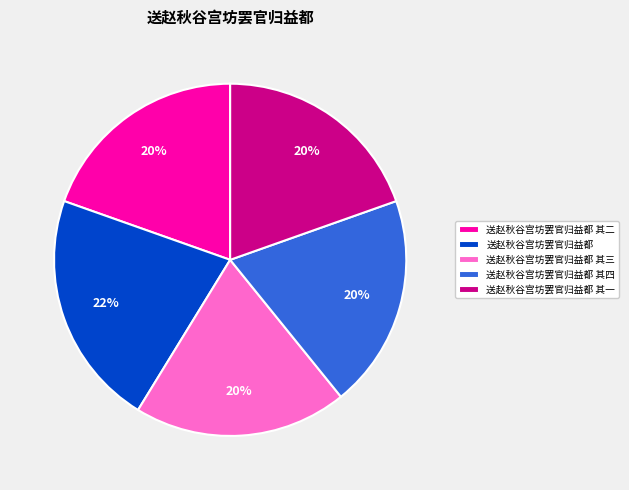

Is there any slice that represents more than half of the pie?

No